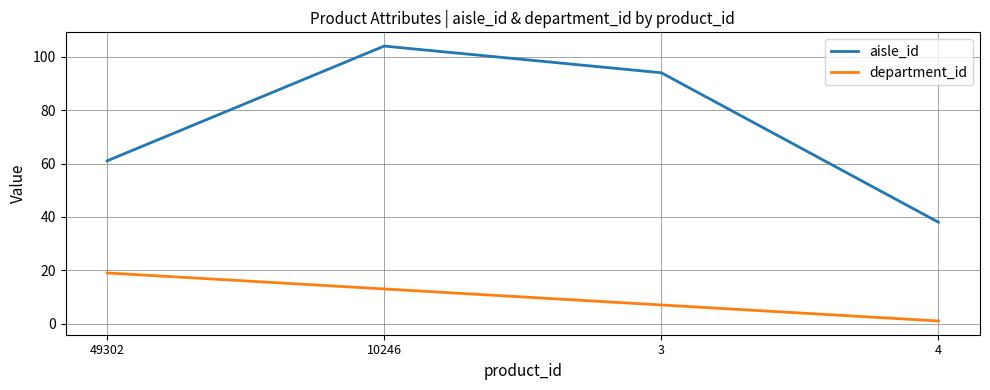

Which series has the widest spread of values?

aisle_id